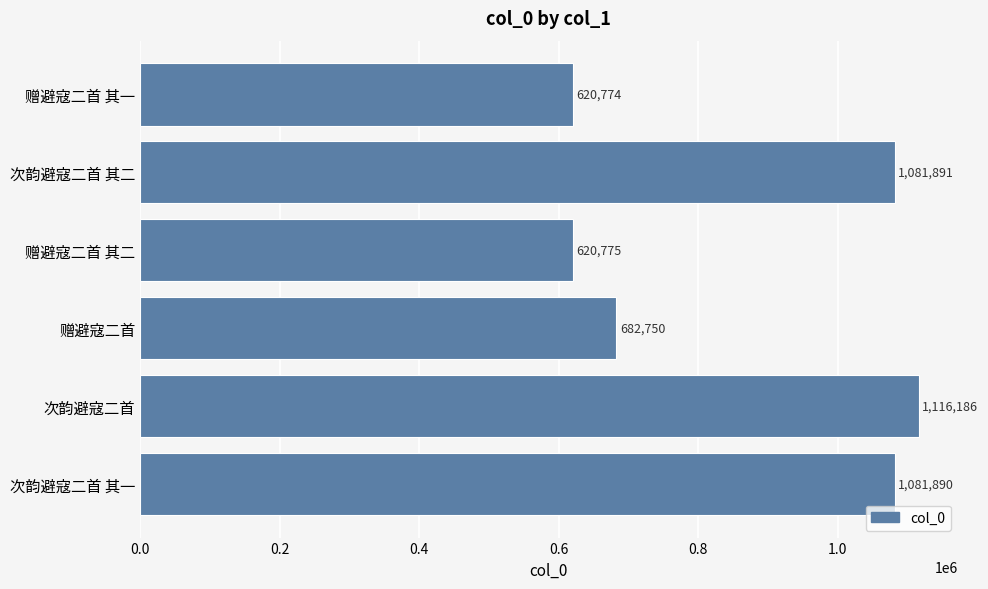

Count the number of categories in the chart.

6